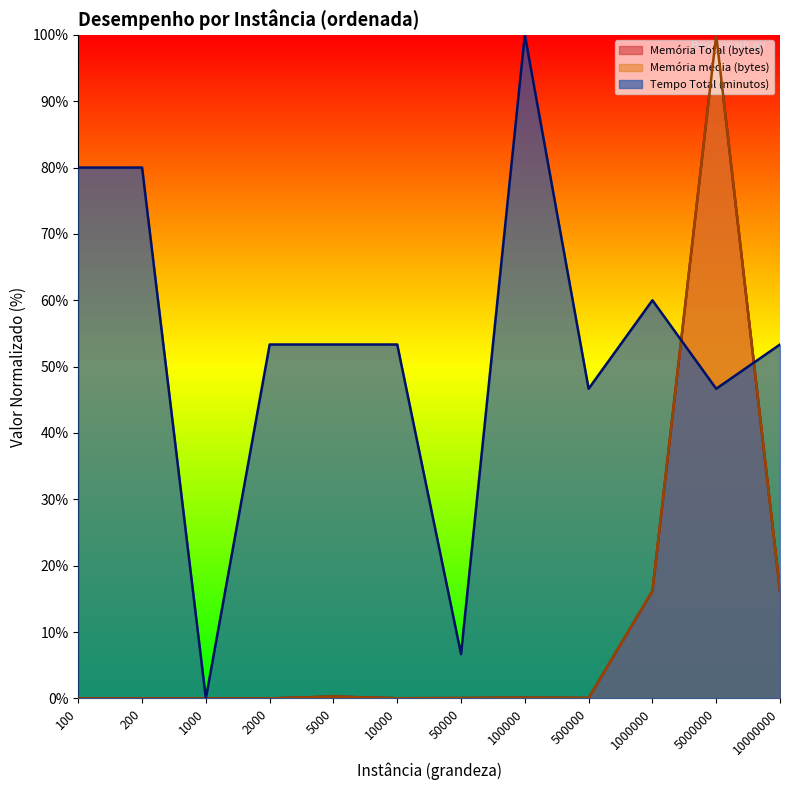

What is the difference between the maximum and minimum values in the Tempo Total (minutos) series?

100.0